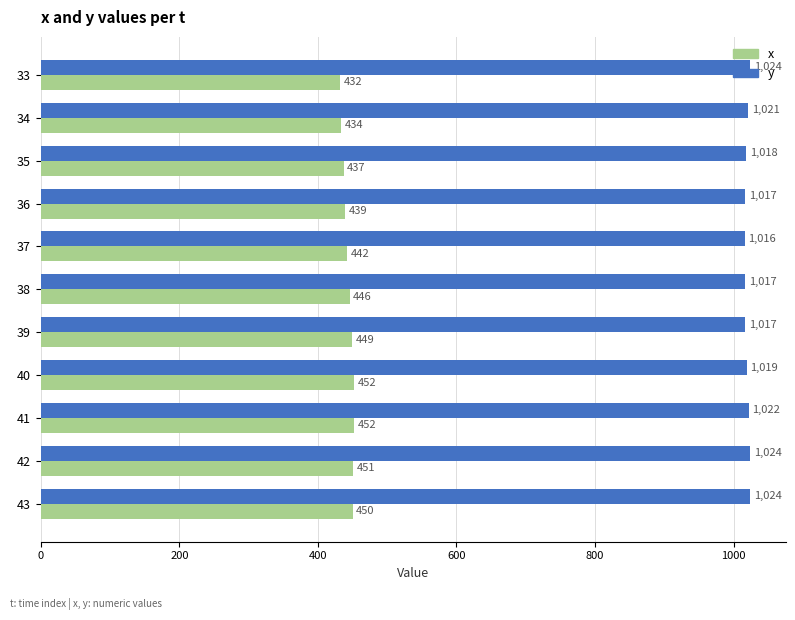

How many categories are shown in the chart?

11